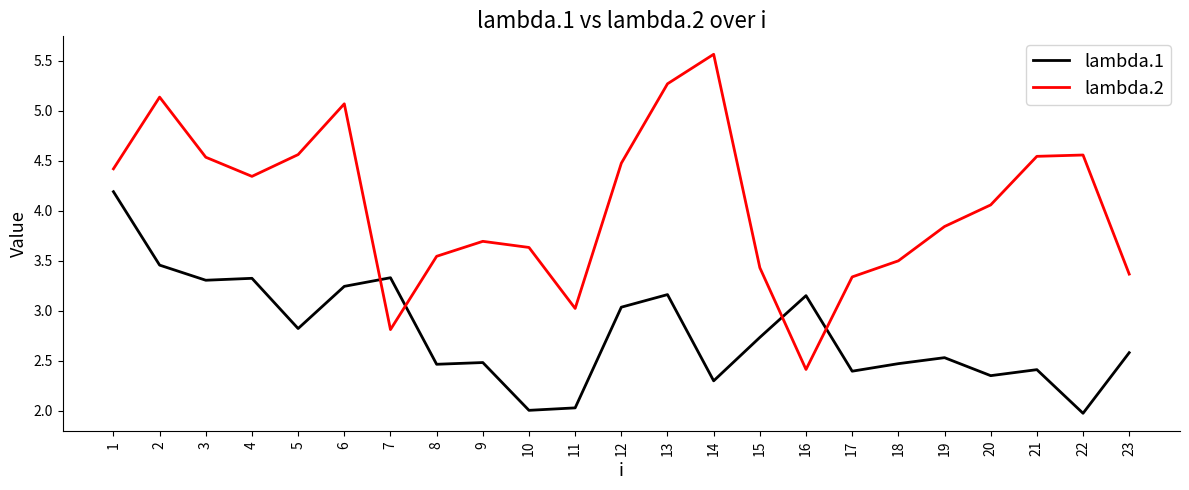

What is the difference between the highest and lowest values at 17?

0.9